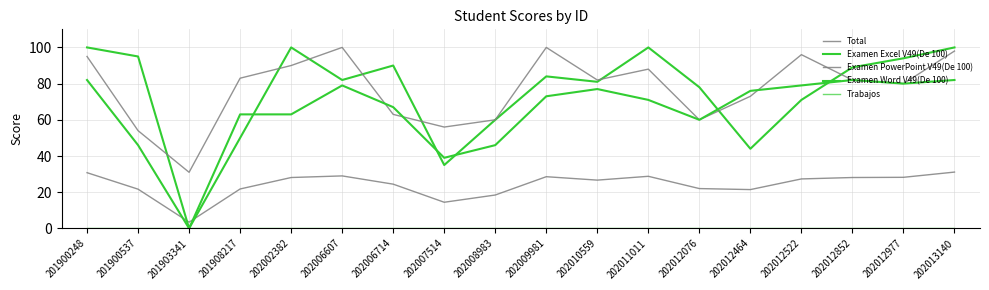

Is this an area chart (filled region under the line)?

No